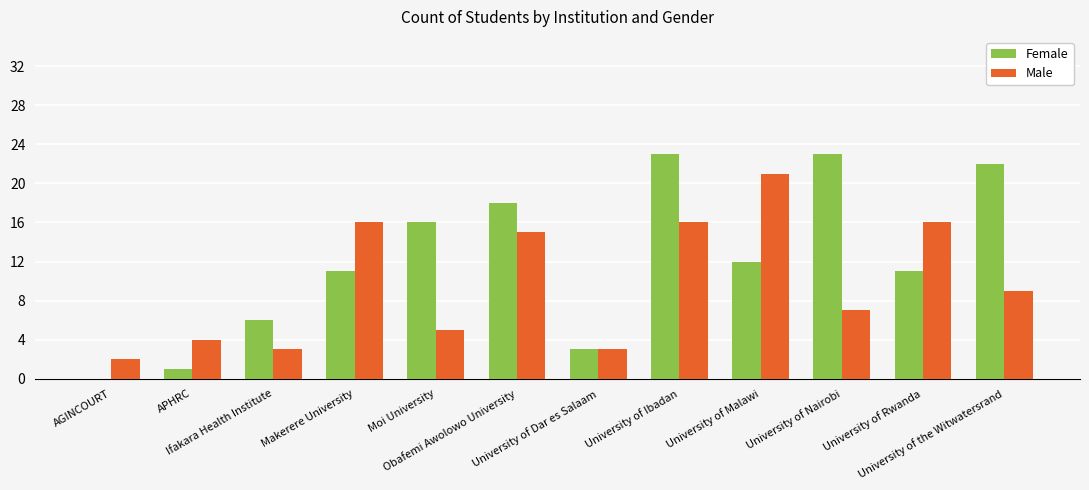

At which category is the sum across all series the highest?

University of Ibadan